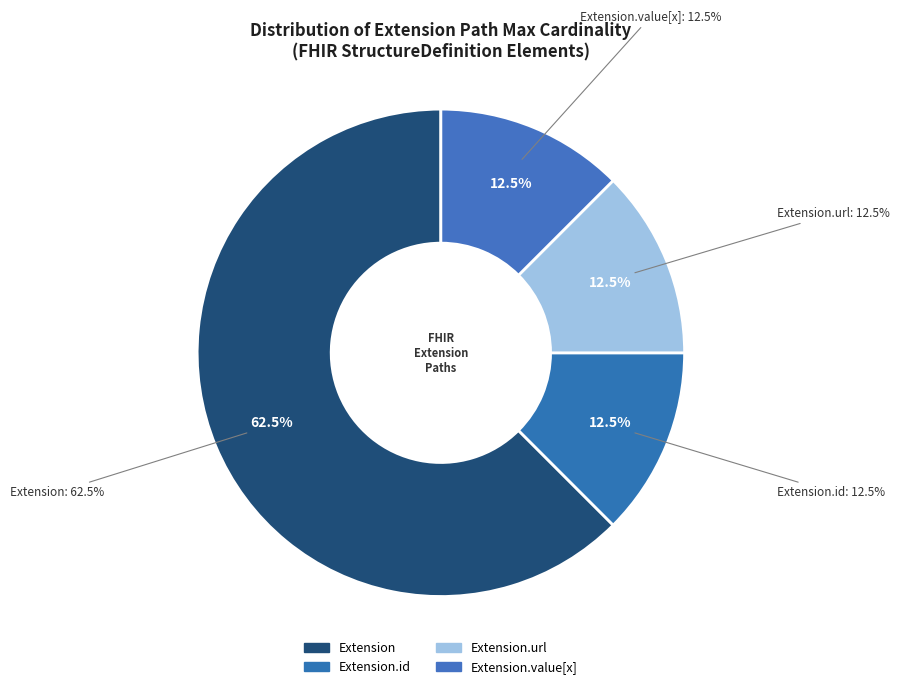

Do Extension.value[x] and Extension together represent more than half of the pie?

No